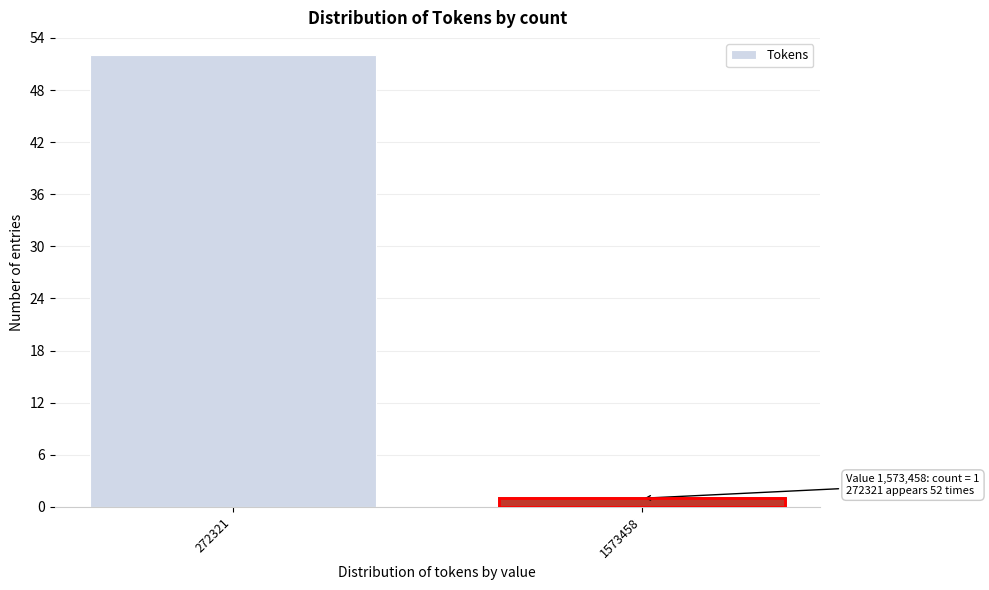

Reading left to right, extract all data points from this chart.

52	1